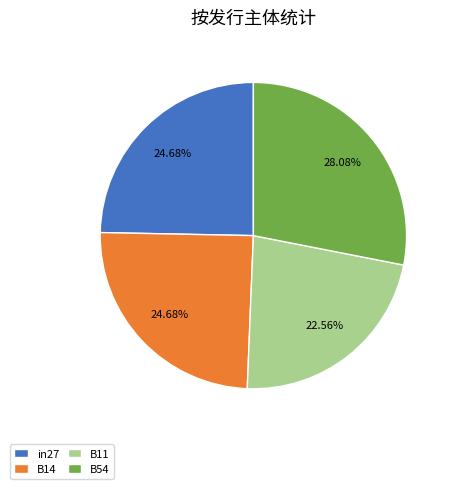

Which category has the biggest portion of the pie?

B54